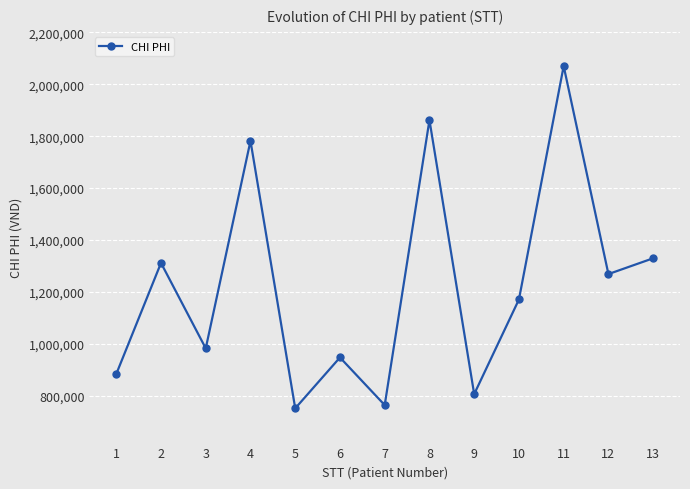

Approximately how many times larger is the value at 12 compared to 7?

1.7